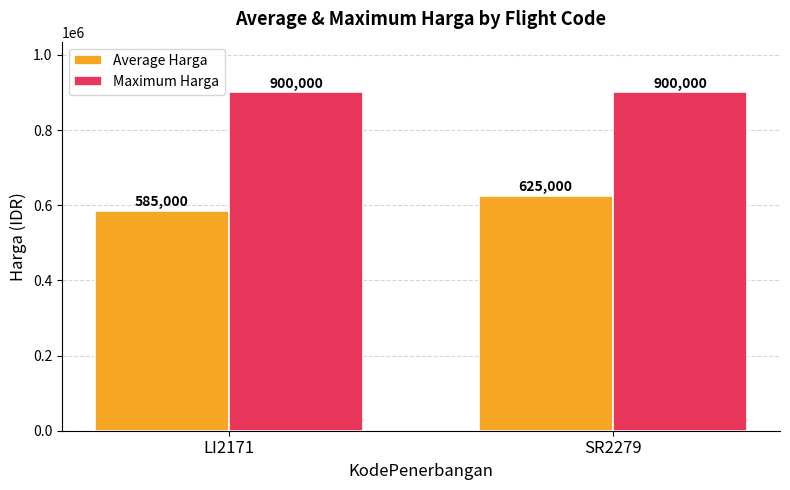

List the series in order of their overall mean, highest first.

Maximum Harga, Average Harga